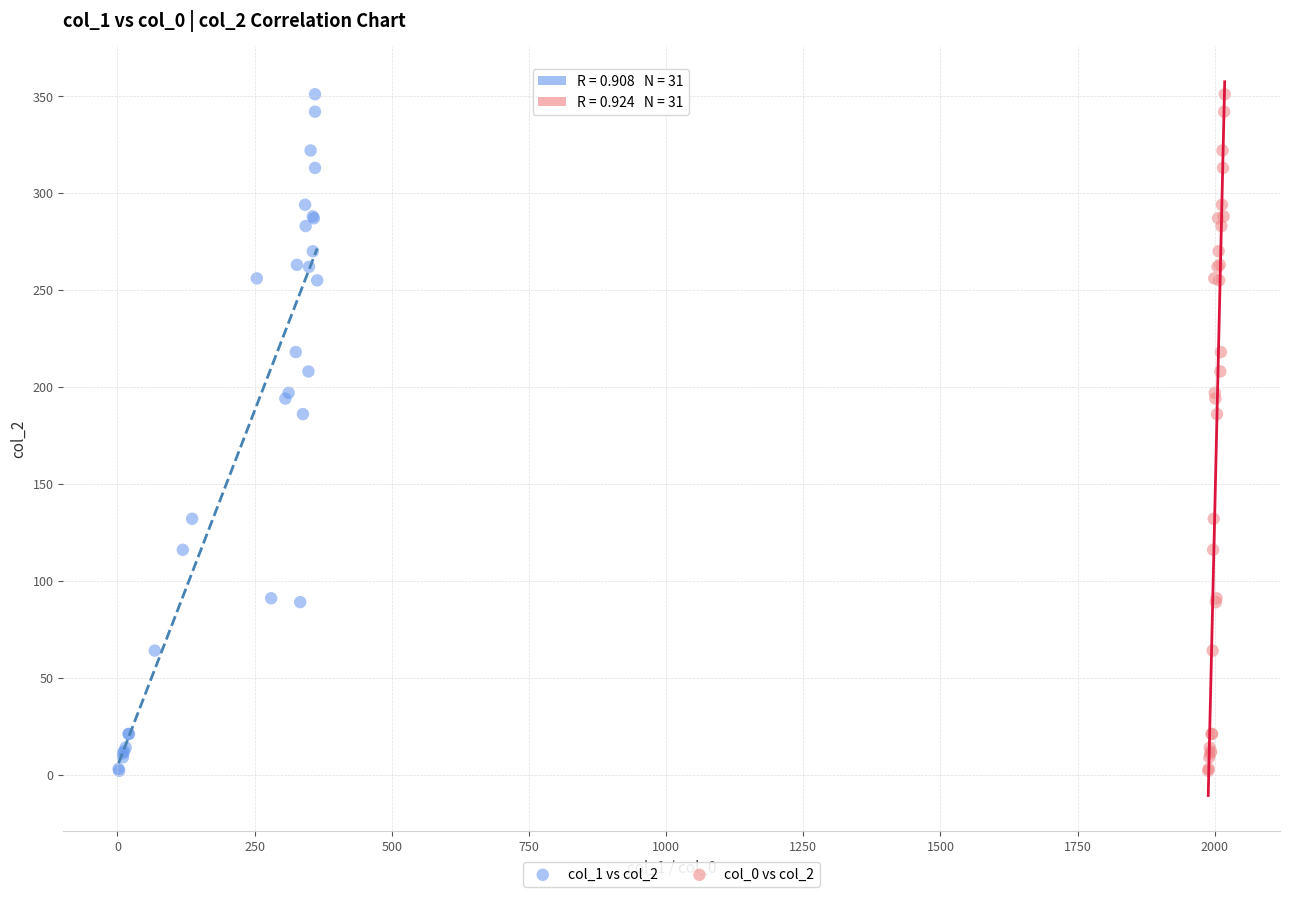

What are all the series names shown in the legend?

col_1 vs col_2, col_0 vs col_2